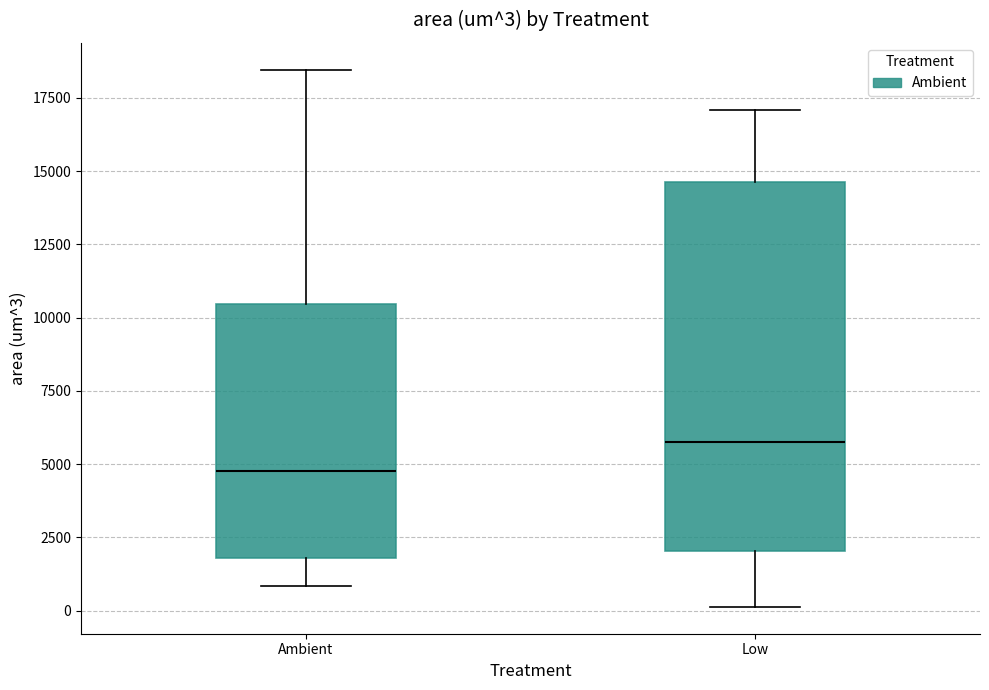

Which box's median line is the lowest?

Ambient